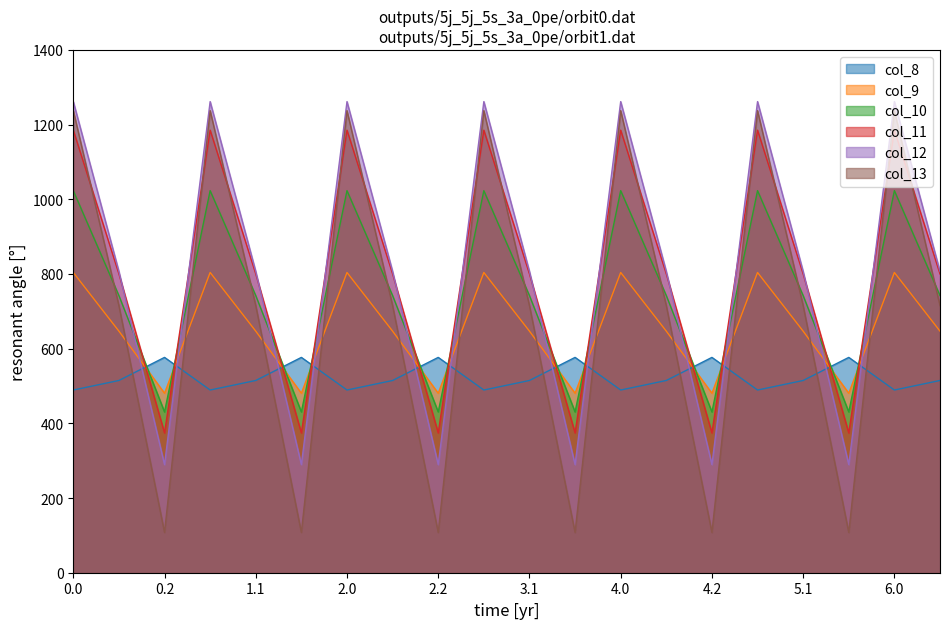

Reading right to left, extract all data points from this chart.

col_8: 6.1=514.8	6.0=489.3	5.2=576.6	5.1=514.8	5.0=489.3	4.2=576.6	4.1=514.8	4.0=489.3	3.2=576.6	3.1=514.8	3.0=489.3	2.2=576.6	2.1=514.8	2.0=489.3	1.2=576.6	1.1=514.8	1.0=489.3	0.2=576.6	0.1=514.8	0.0=489.3
col_9: 6.1=646.9	6.0=804.0	5.2=480.7	5.1=646.9	5.0=804.0	4.2=480.7	4.1=646.9	4.0=804.0	3.2=480.7	3.1=646.9	3.0=804.0	2.2=480.7	2.1=646.9	2.0=804.0	1.2=480.7	1.1=646.9	1.0=804.0	0.2=480.7	0.1=646.9	0.0=804.0
col_10: 6.1=742.1	6.0=1023.2	5.2=430.5	5.1=742.1	5.0=1023.2	4.2=430.5	4.1=742.1	4.0=1023.2	3.2=430.5	3.1=742.1	3.0=1023.2	2.2=430.5	2.1=742.1	2.0=1023.2	1.2=430.5	1.1=742.1	1.0=1023.2	0.2=430.5	0.1=742.1	0.0=1023.2
col_11: 6.1=800.2	6.0=1185.2	5.2=374.4	5.1=800.2	5.0=1185.2	4.2=374.4	4.1=800.2	4.0=1185.2	3.2=374.4	3.1=800.2	3.0=1185.2	2.2=374.4	2.1=800.2	2.0=1185.2	1.2=374.4	1.1=800.2	1.0=1185.2	0.2=374.4	0.1=800.2	0.0=1185.2
col_12: 6.1=806.9	6.0=1261.6	5.2=289.5	5.1=806.9	5.0=1261.6	4.2=289.5	4.1=806.9	4.0=1261.6	3.2=289.5	3.1=806.9	3.0=1261.6	2.2=289.5	2.1=806.9	2.0=1261.6	1.2=289.5	1.1=806.9	1.0=1261.6	0.2=289.5	0.1=806.9	0.0=1261.6
col_13: 6.1=715.3	6.0=1237.4	5.2=107.8	5.1=715.3	5.0=1237.4	4.2=107.8	4.1=715.3	4.0=1237.4	3.2=107.8	3.1=715.3	3.0=1237.4	2.2=107.8	2.1=715.3	2.0=1237.4	1.2=107.8	1.1=715.3	1.0=1237.4	0.2=107.8	0.1=715.3	0.0=1237.4